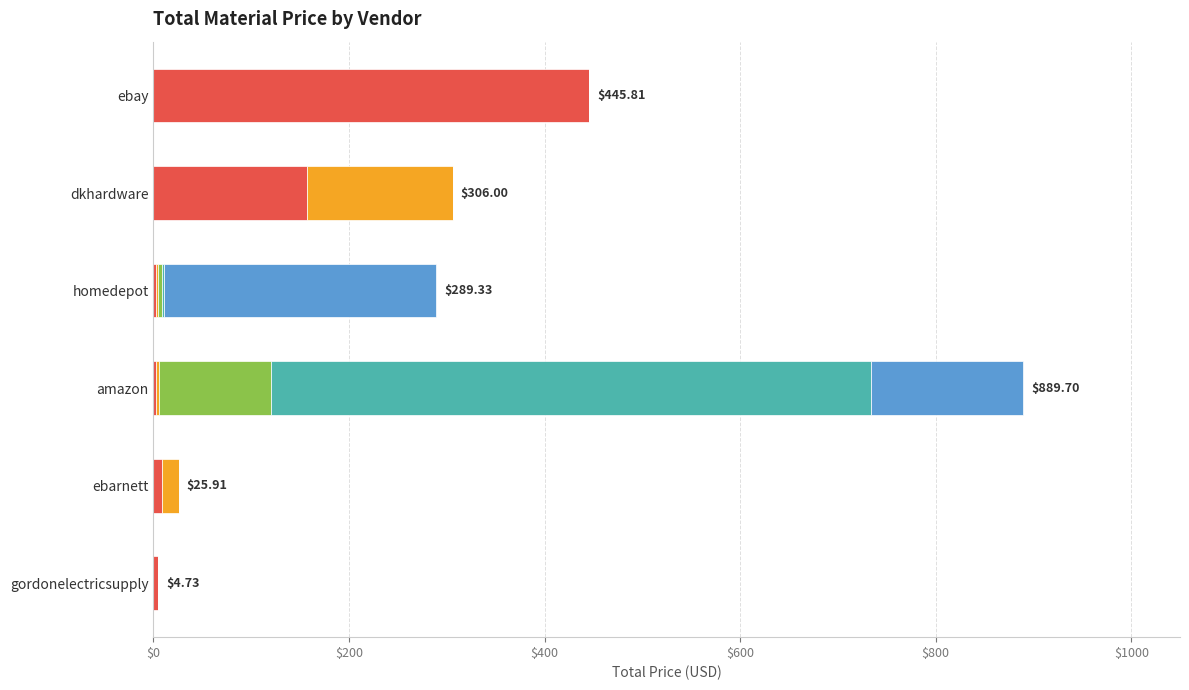

At which category is the sum across all series the highest?

amazon